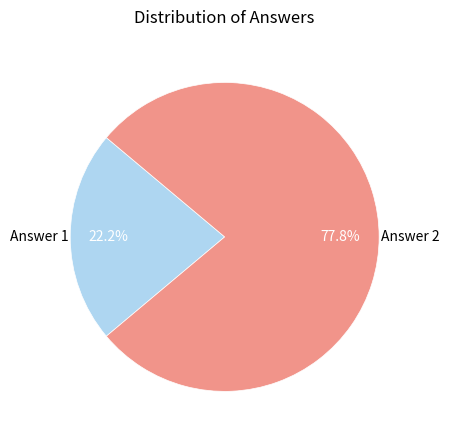

Which slice is the largest?

Answer 2